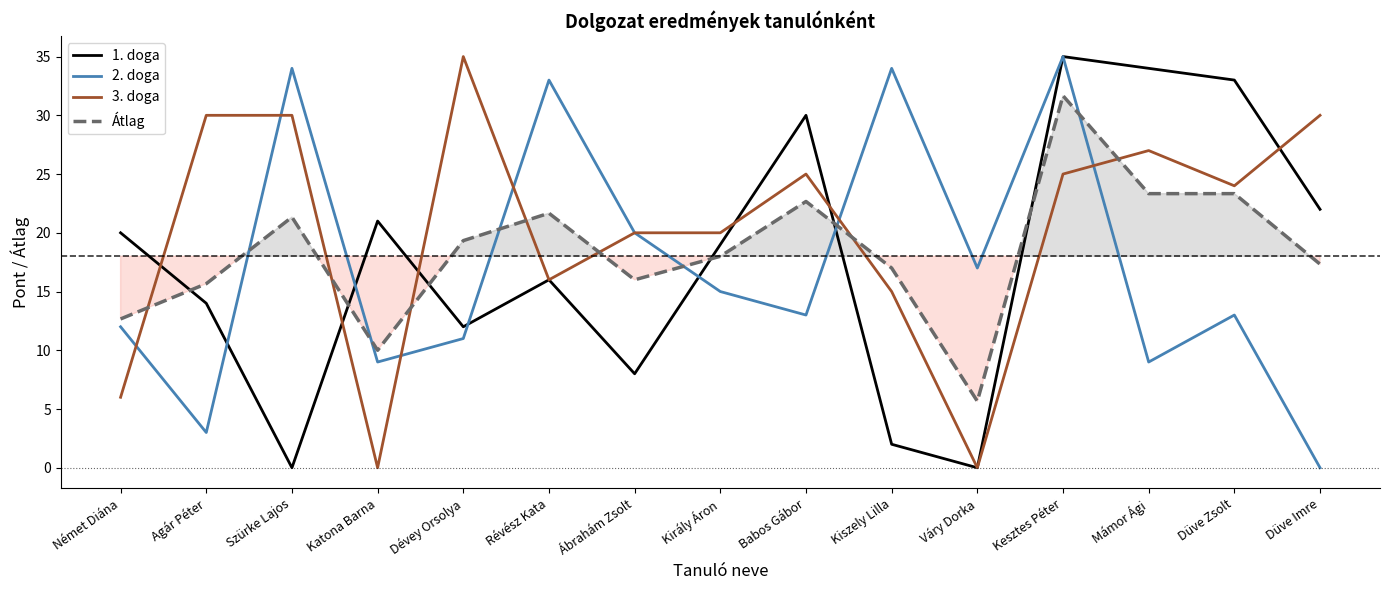

At Kiszely Lilla, list the series in order from largest to smallest.

2. doga, Átlag, 3. doga, 1. doga